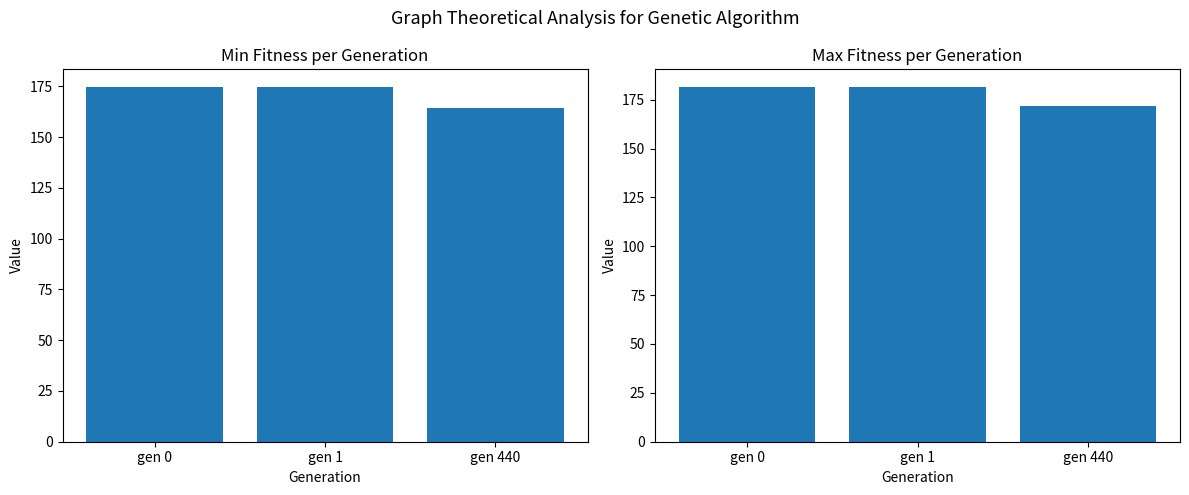

Reading left to right, transcribe all the data shown in this chart.

min: 174.7	174.6	164.4
max: 181.3	181.5	171.9